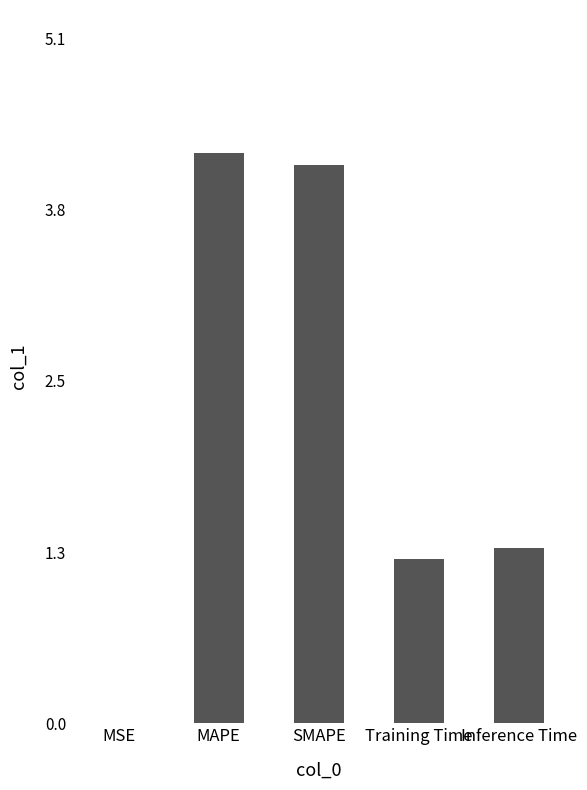

The value at MAPE is 4.2. True or false?

True